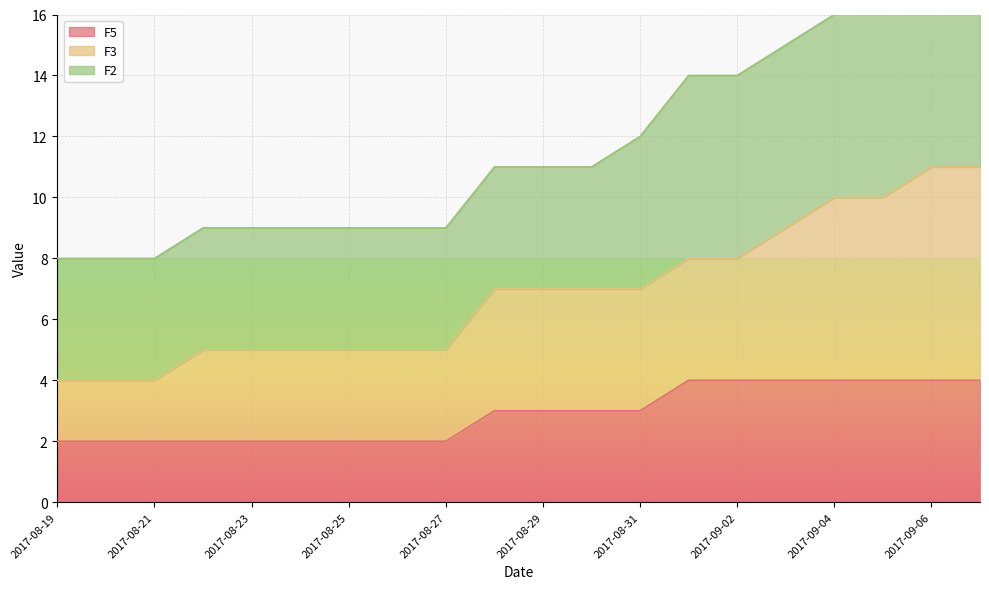

What is the difference between the maximum and second lowest values in the F5 series?

2